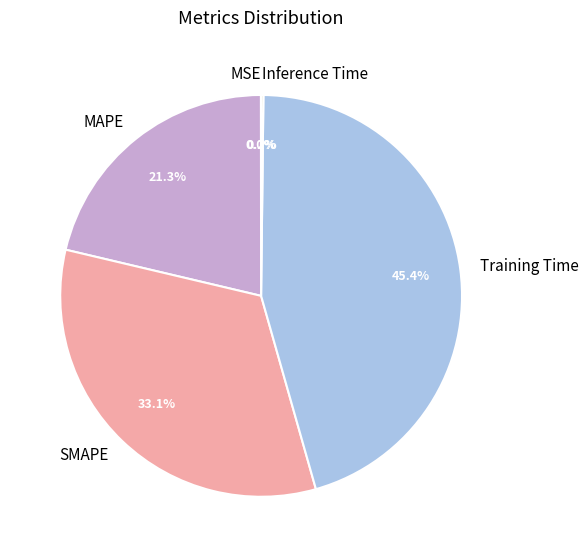

Is MAPE the majority of the pie?

No